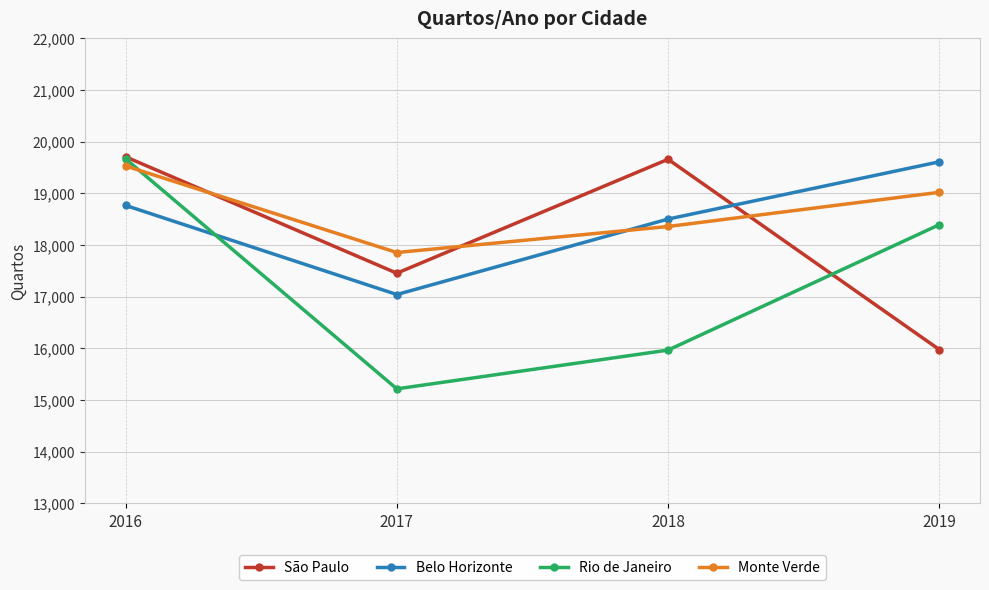

At which label does Belo Horizonte reach its minimum?

2017